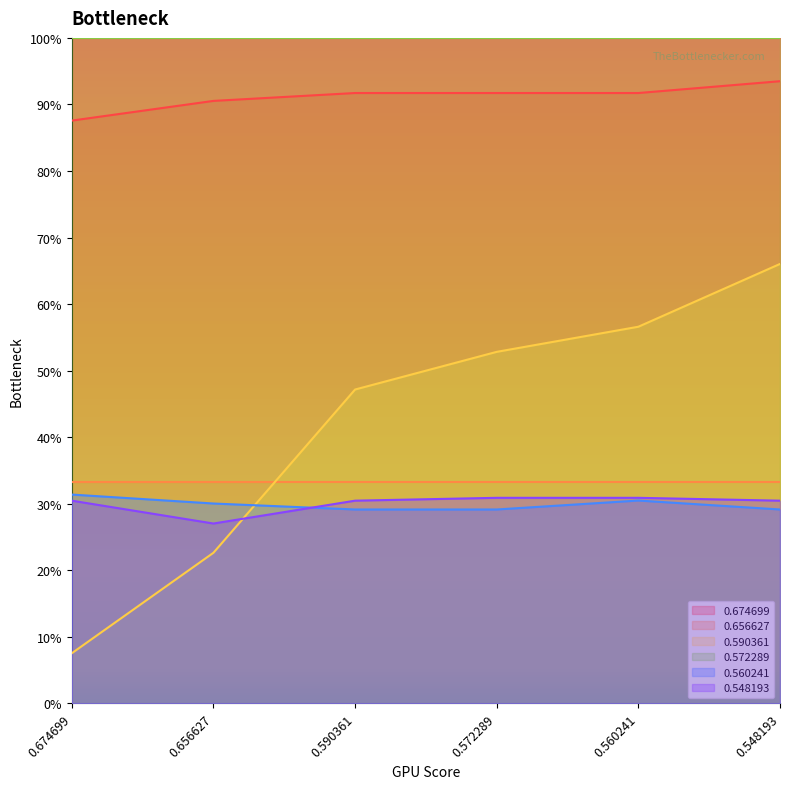

What is the sum of the 0.674699 values at 0.590361 and 0.656627?

1.8